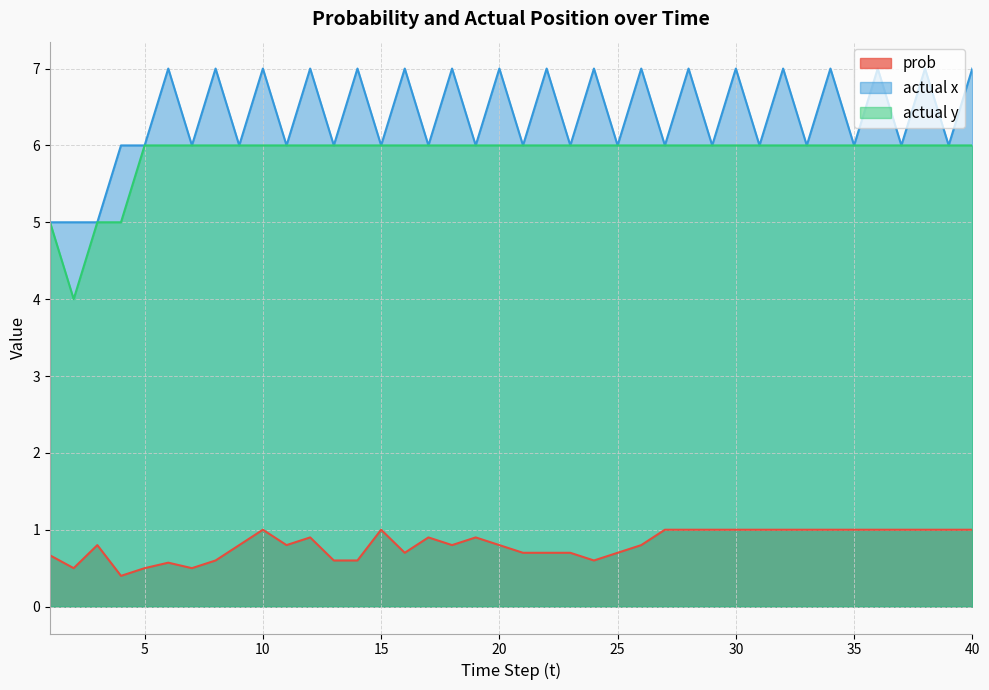

What is the total value across all series at 12?

13.9